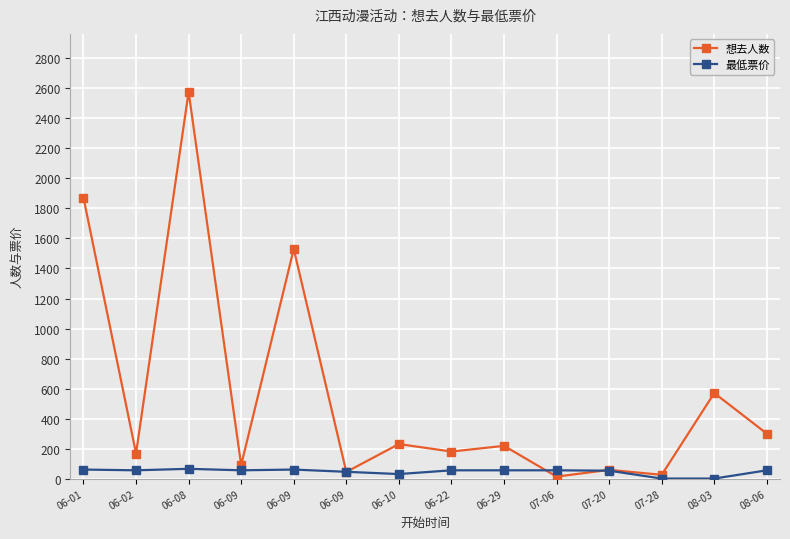

How many data points in 最低票价 are less than 55?

5